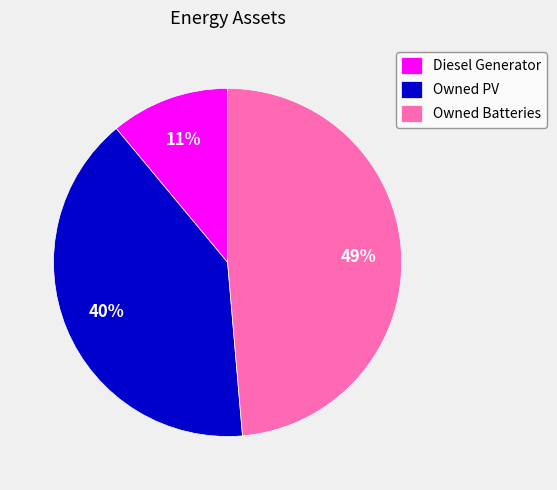

Which slice is the smallest?

Diesel Generator